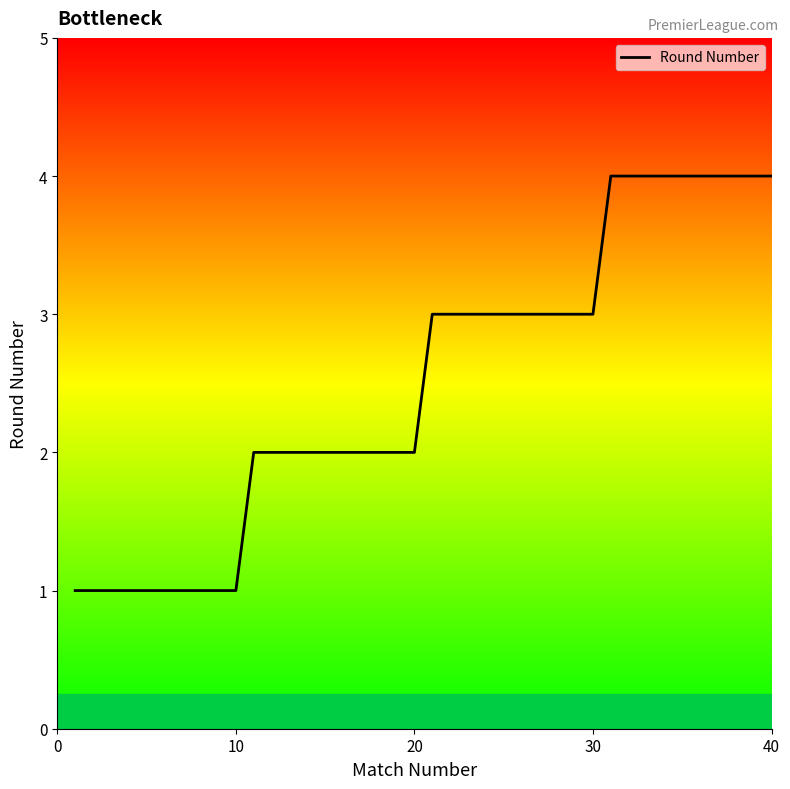

What is the maximum value shown in the chart?

4